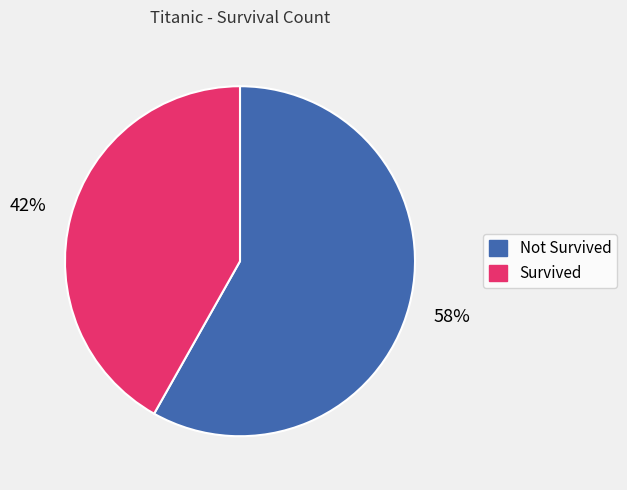

To the nearest percent, what is the combined percentage of Survived and Not Survived?

100%